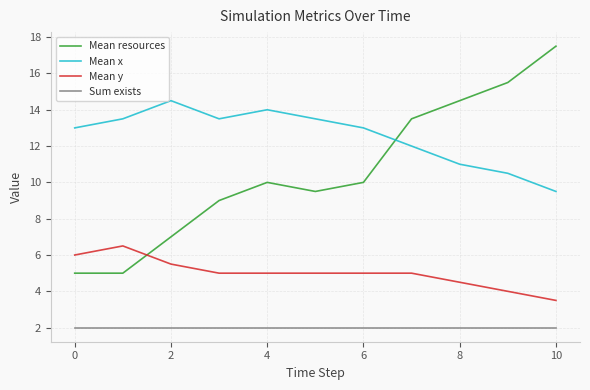

What is the maximum value shown in the chart?

17.5